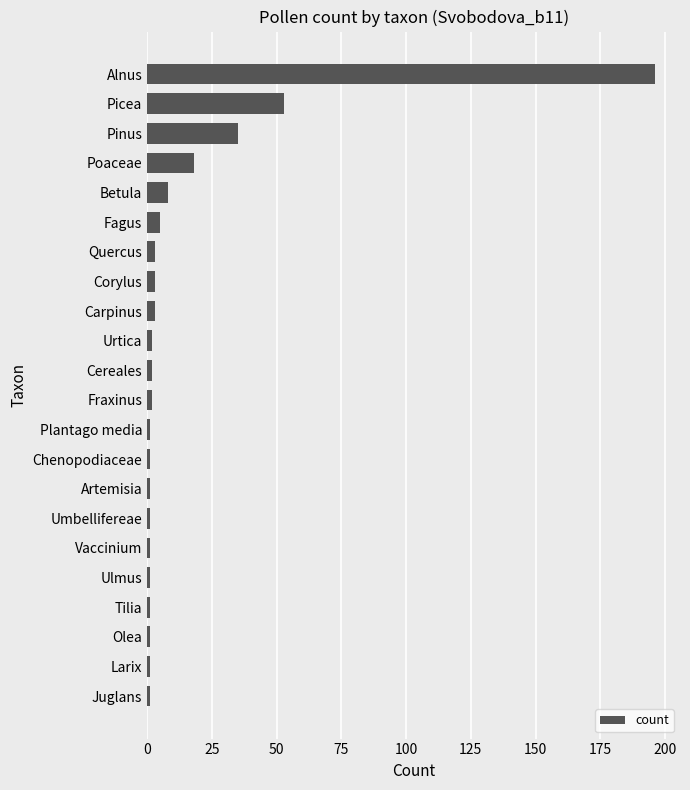

How many bars are there in total?

22